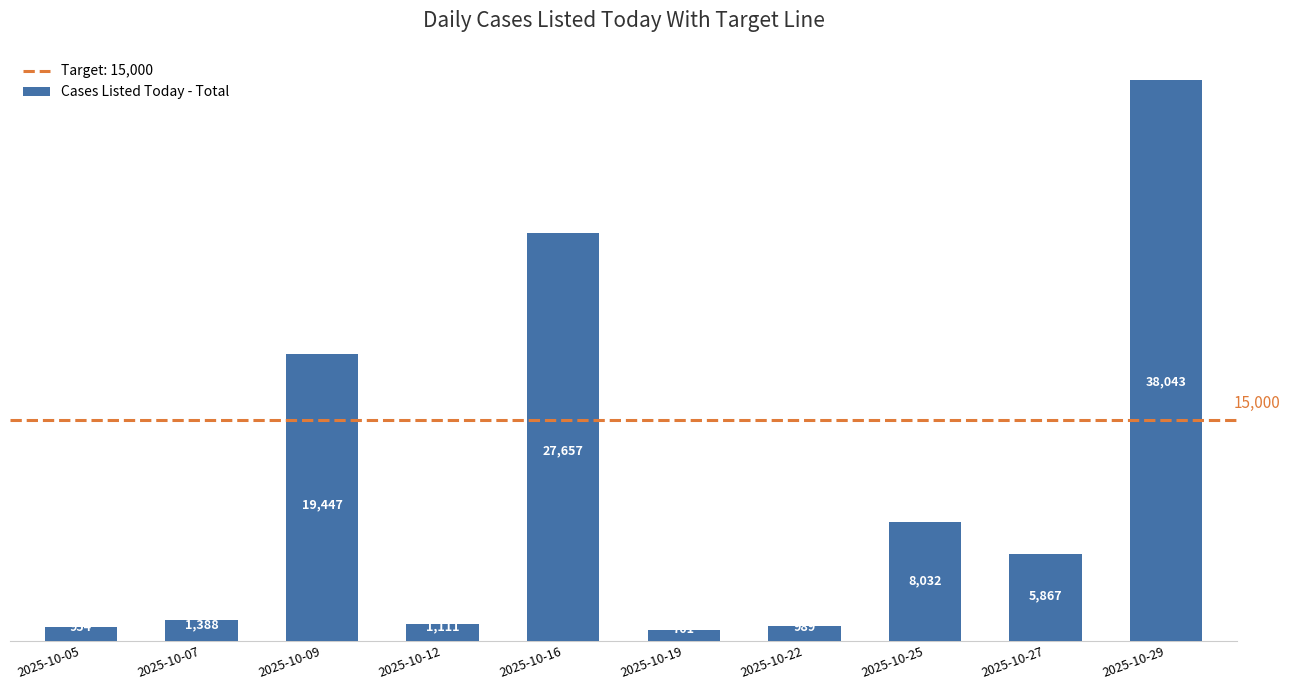

What is the value of the 10th bar from the left?

38043